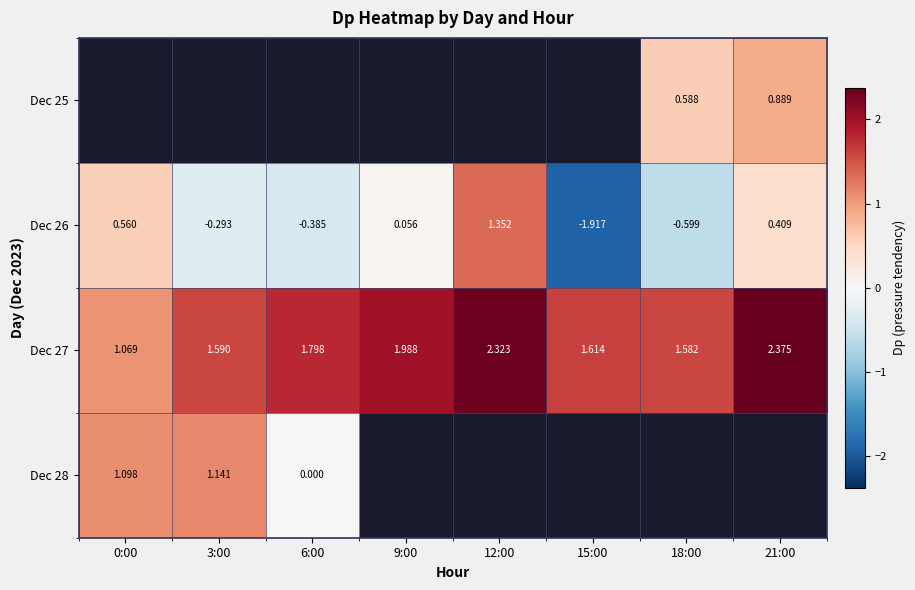

Is the value of Dec 26 at 9:00 greater than the value of Dec 28 at 6:00?

Yes